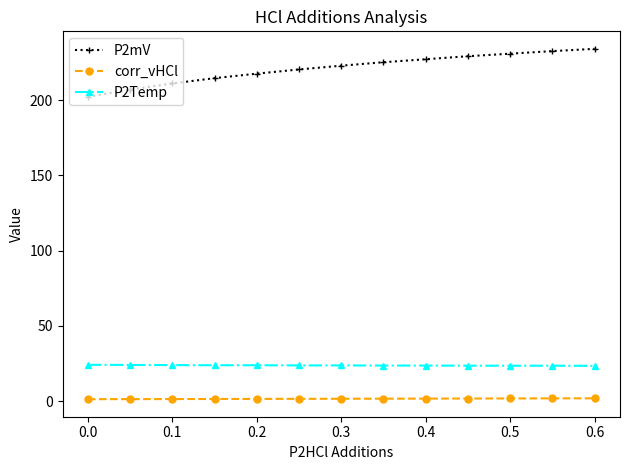

How many distinct data groups are displayed?

3